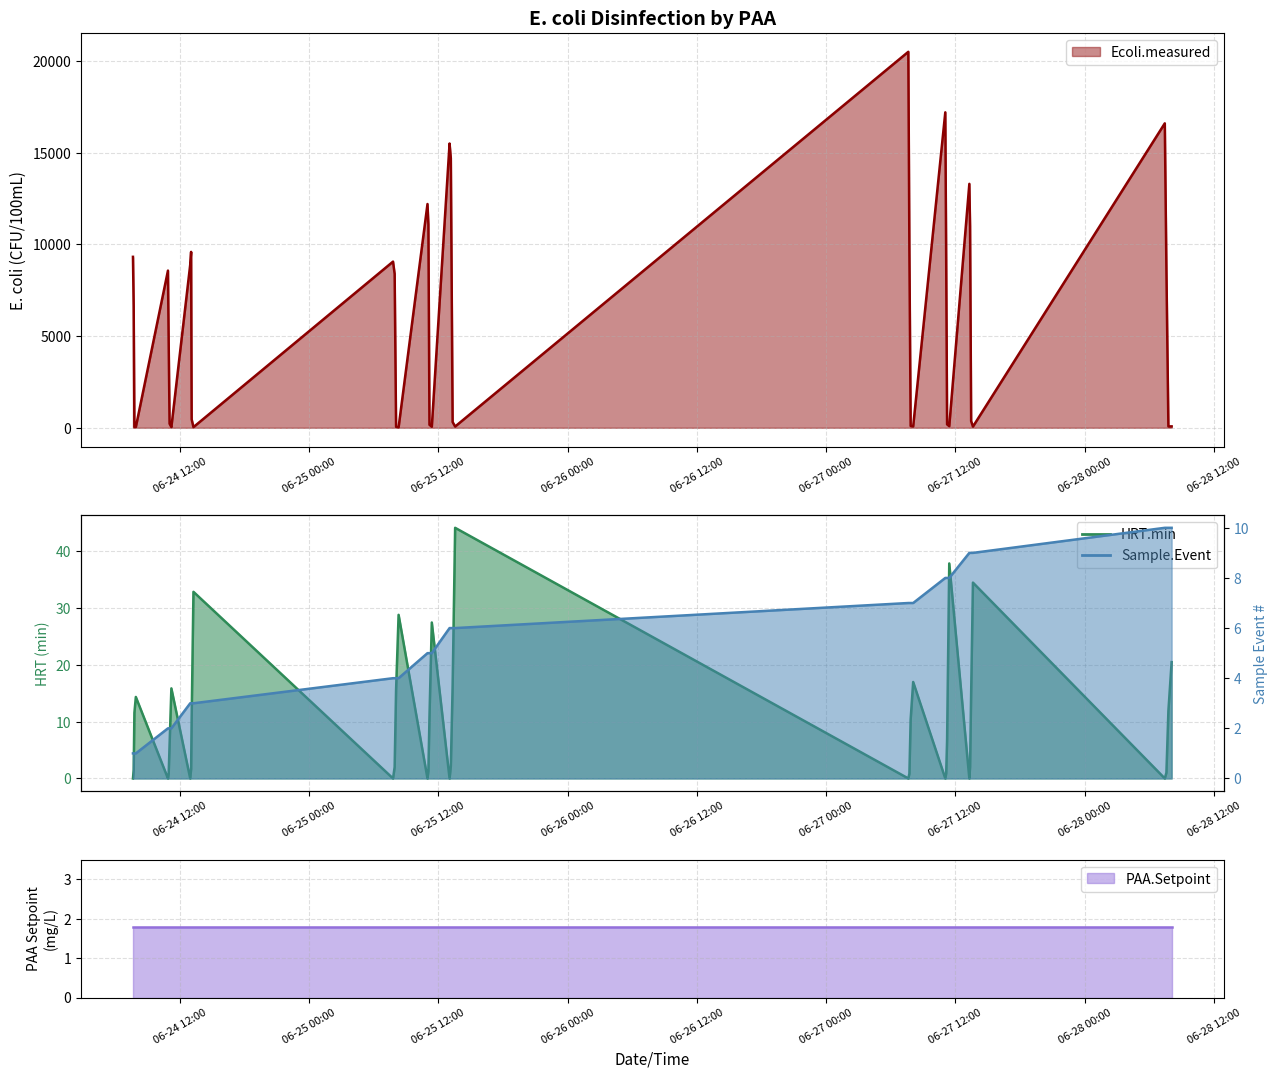

Is it true that Sample.Event equals 3.0 at 2019-06-24 13:15?

True